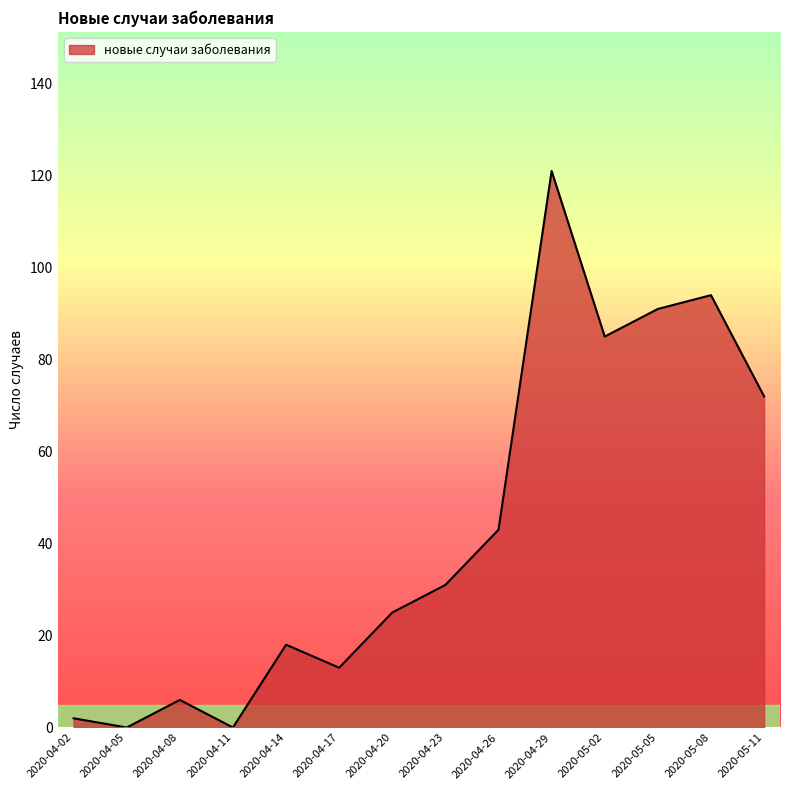

Reading right to left, extract all data points from this chart.

2020-05-11=72	2020-05-08=94	2020-05-05=91	2020-05-02=85	2020-04-29=121	2020-04-26=43	2020-04-23=31	2020-04-20=25	2020-04-17=13	2020-04-14=18	2020-04-11=0	2020-04-08=6	2020-04-05=0	2020-04-02=2